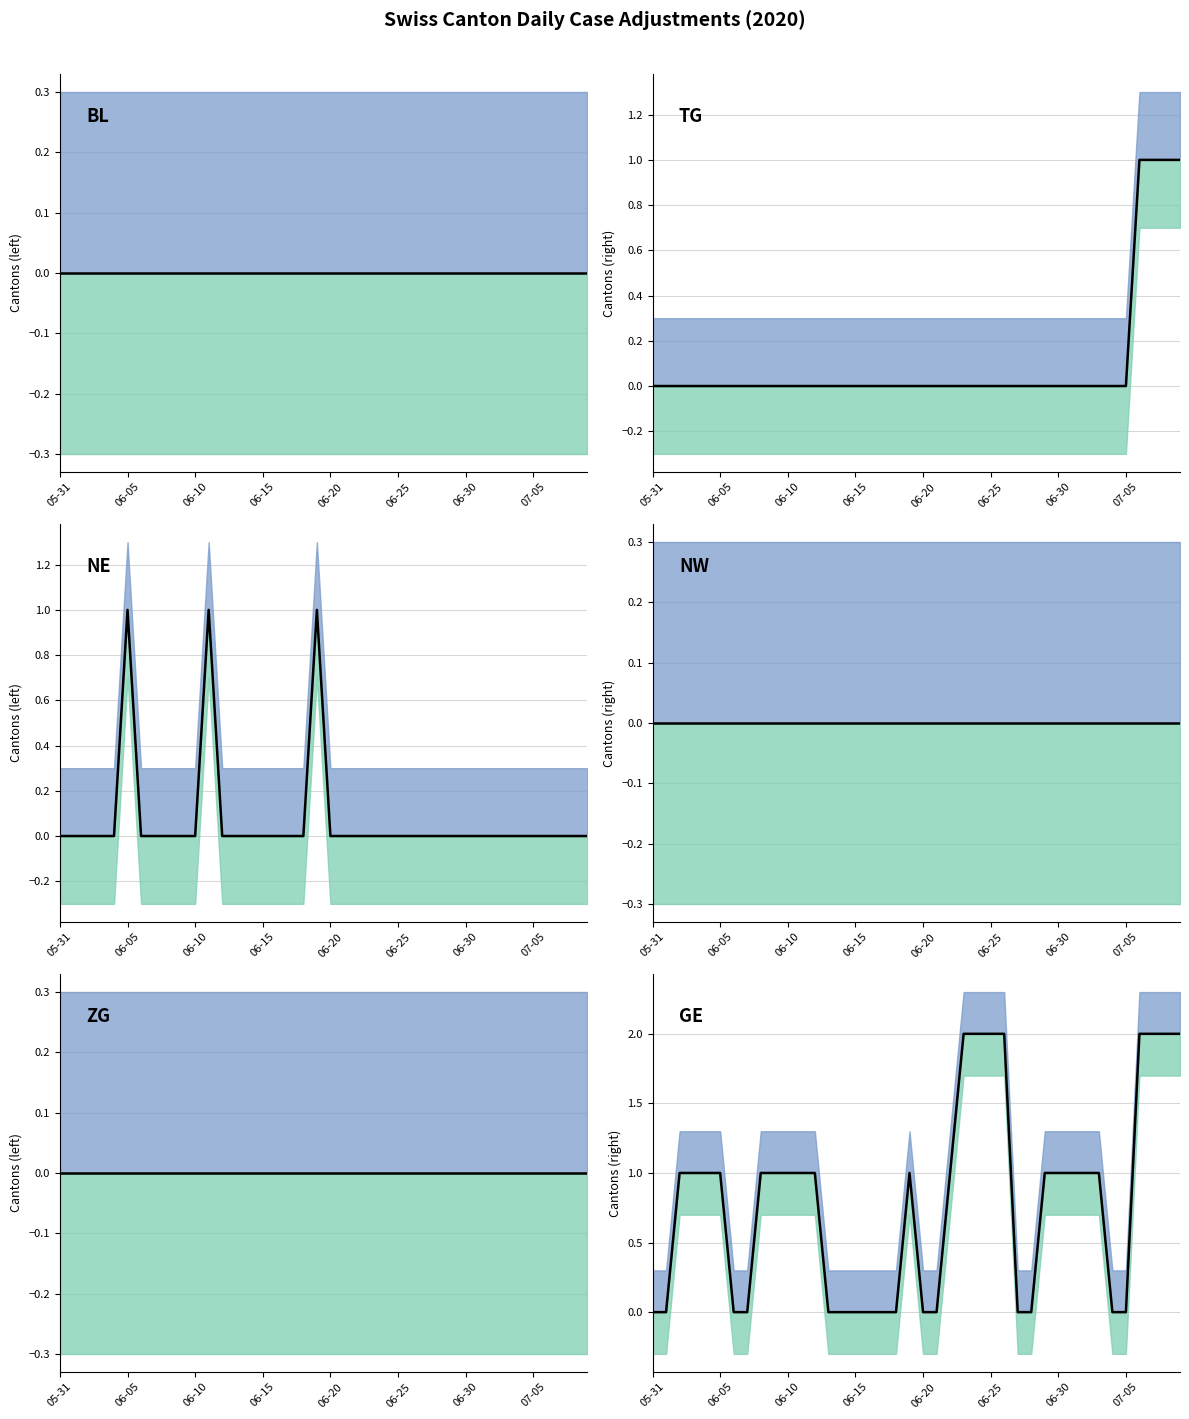

Which series has the largest total across all categories?

GE